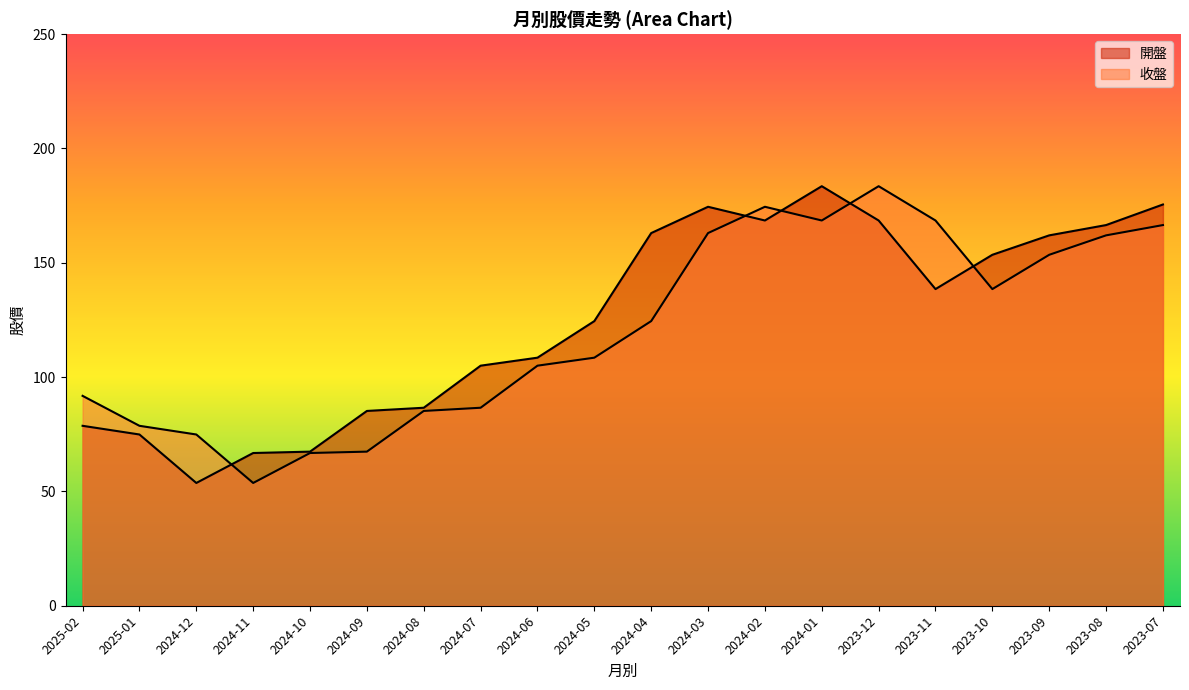

Reading left to right, transcribe all the data shown in this chart.

開盤: 78.7	74.9	53.7	66.8	67.4	85.2	86.6	105.0	108.5	124.5	163.0	174.5	168.5	183.5	168.5	138.5	153.5	162.0	166.5	175.5
收盤: 91.8	78.7	74.9	53.7	66.8	67.4	85.2	86.6	105.0	108.5	124.5	163.0	174.5	168.5	183.5	168.5	138.5	153.5	162.0	166.5